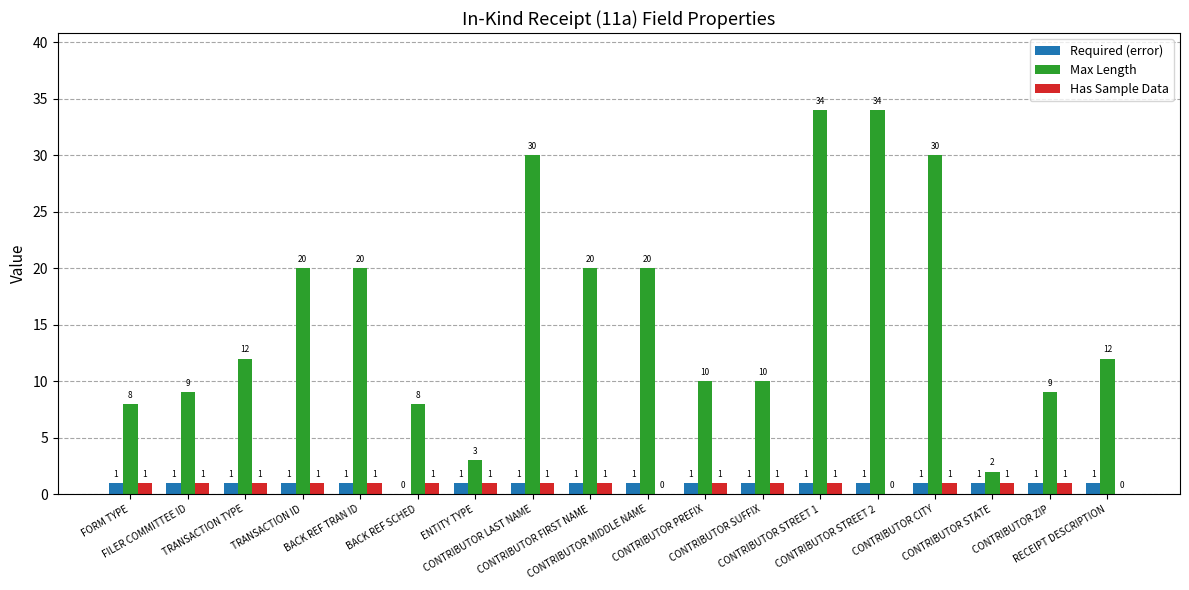

At which category is the sum across all series the highest?

CONTRIBUTOR STREET 1